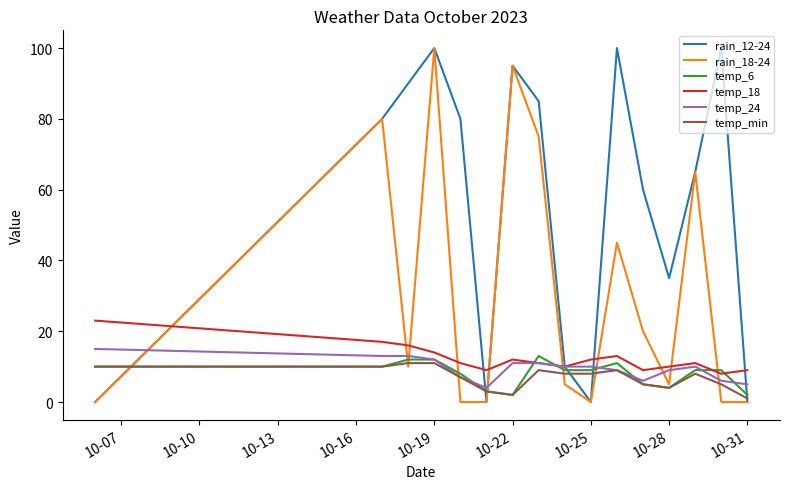

True or false: rain_18-24 and temp_24 cross at least once.

True